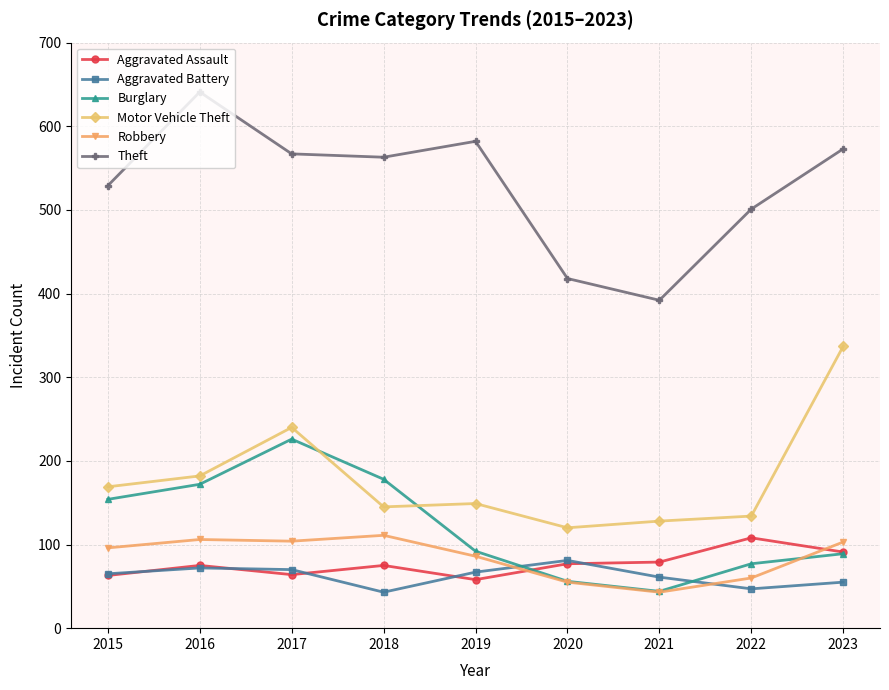

What is the difference between the Motor Vehicle Theft values at 2023 and 2018?

192